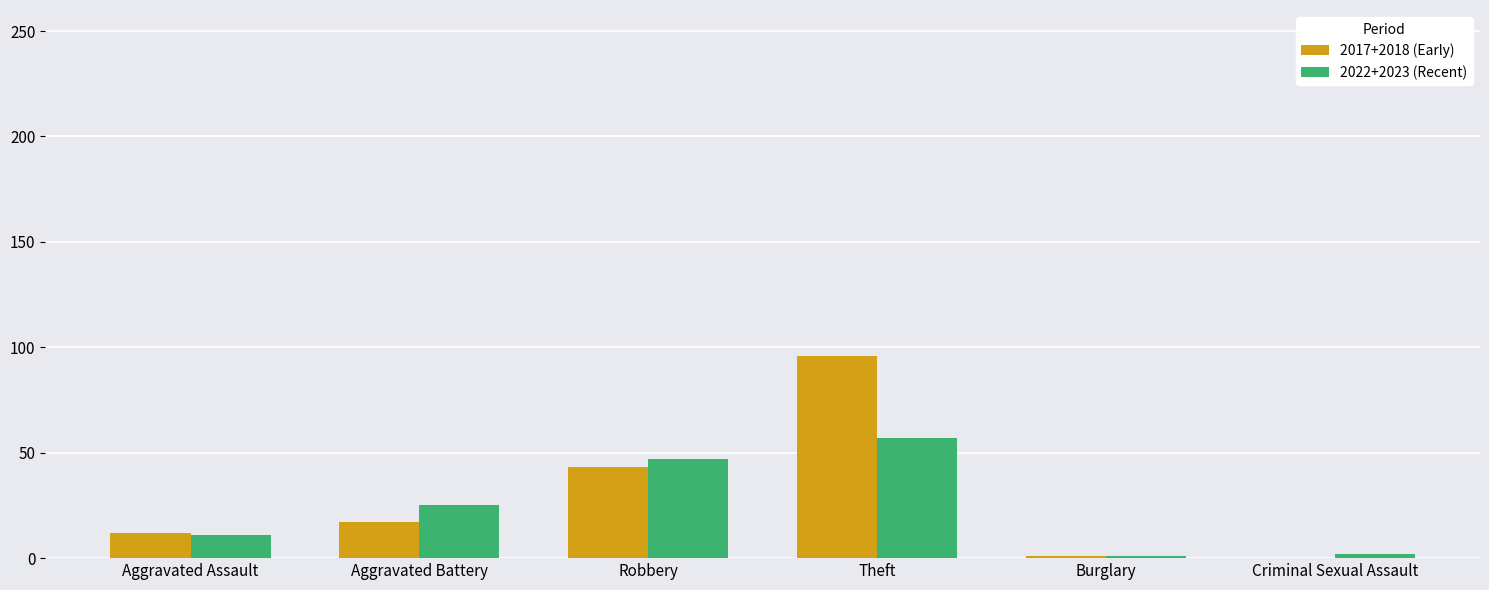

Which category has the highest value across all series?

Theft